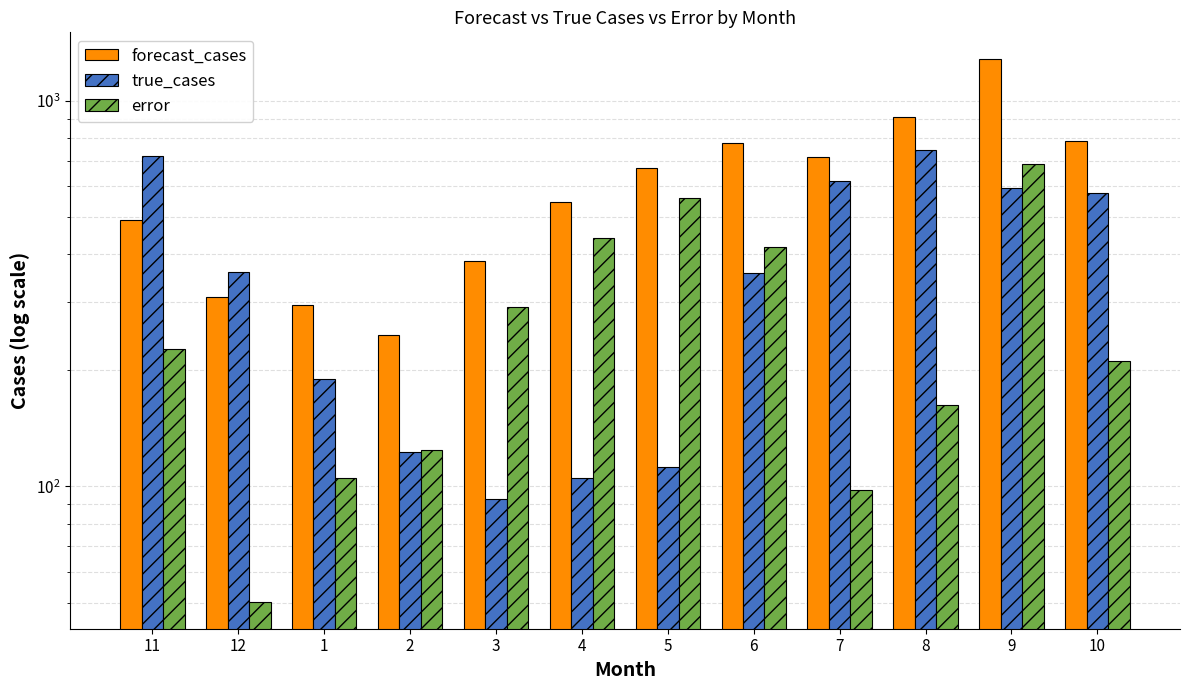

What is the average value of the true_cases series?

382.9